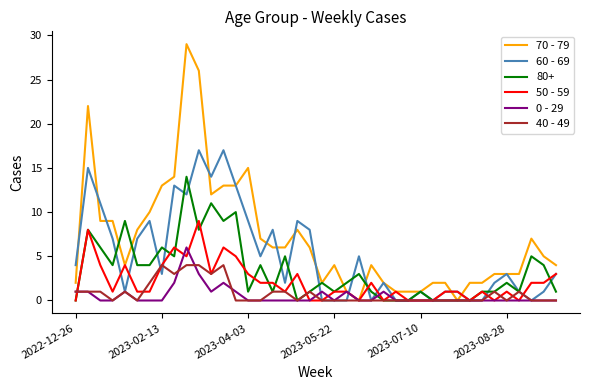

What is the maximum value shown in the chart?

29